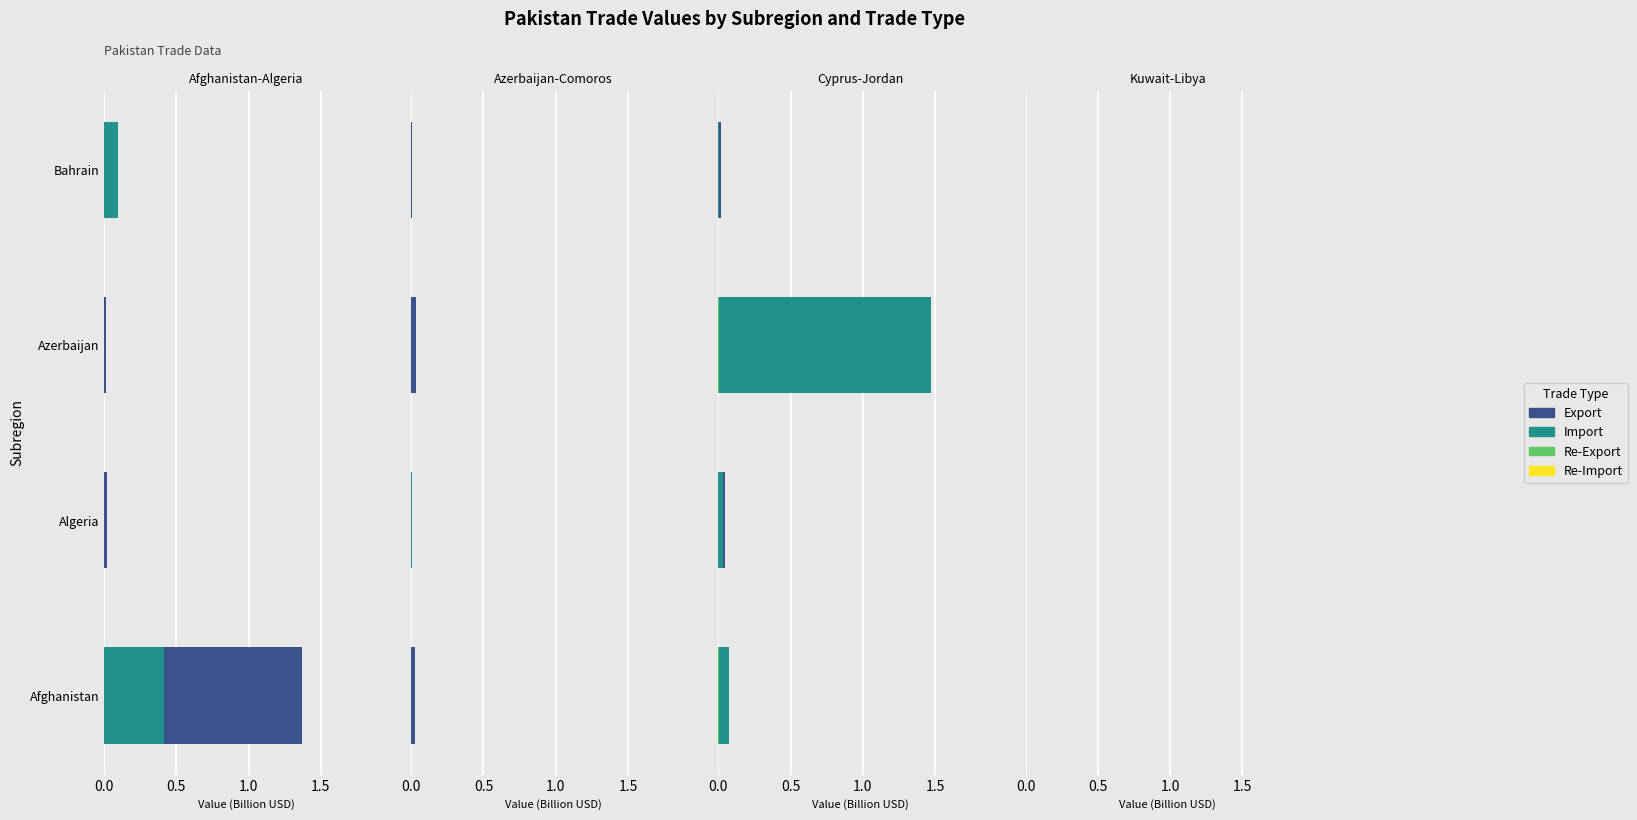

What are all the series names shown in the legend?

Export, Import, Re-Export, Re-Import